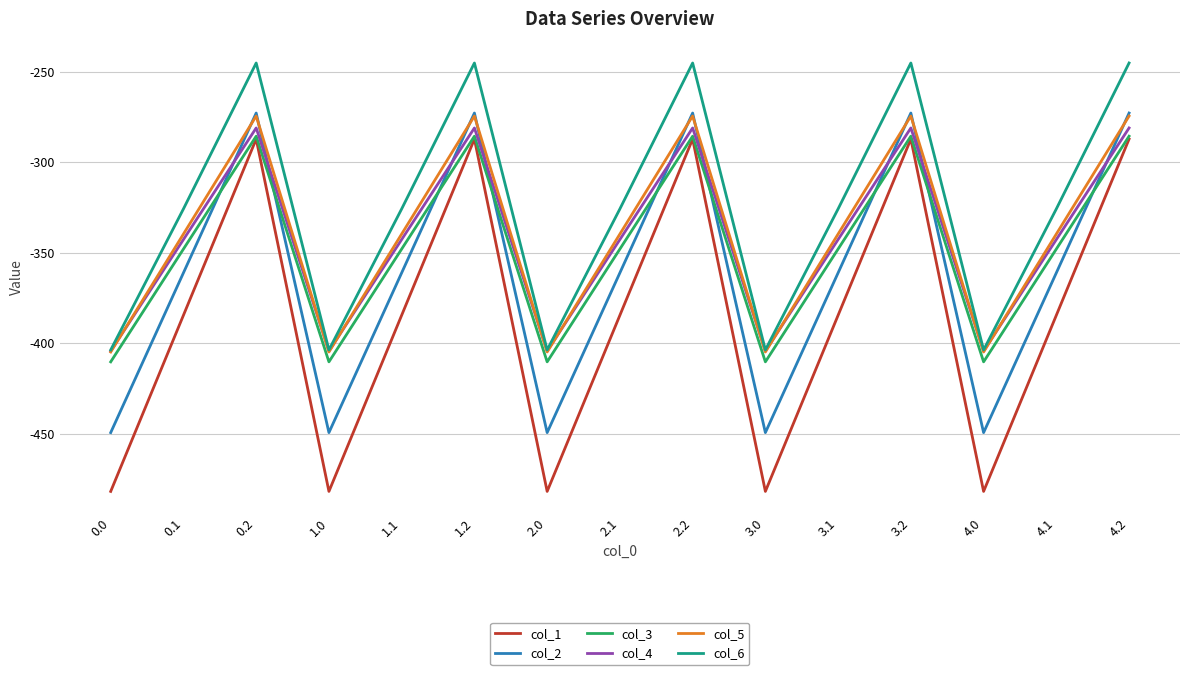

At which label does col_3 first exceed -347?

0.2